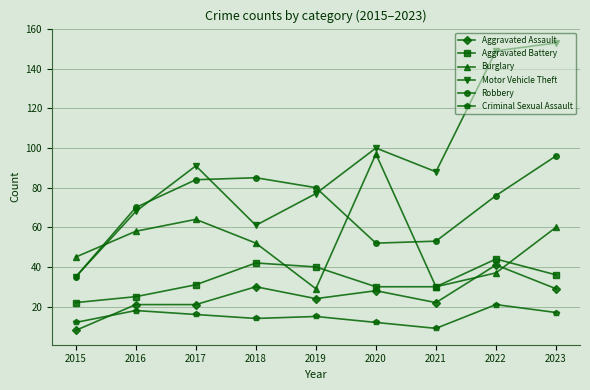

Between 2020 and 2021, which series saw the biggest shift?

Burglary